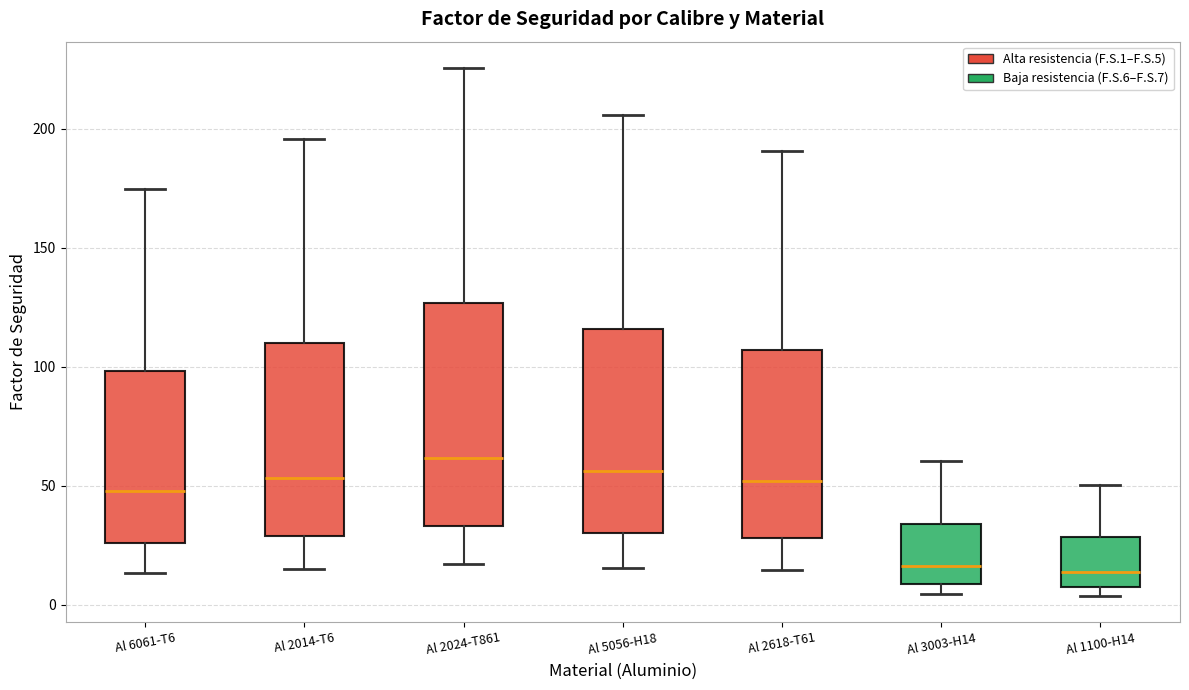

Where is the lower edge of the box for Al 1100-H14 on the y-axis? The values are not printed on the chart, so give them approximately, as read against the axis.

5